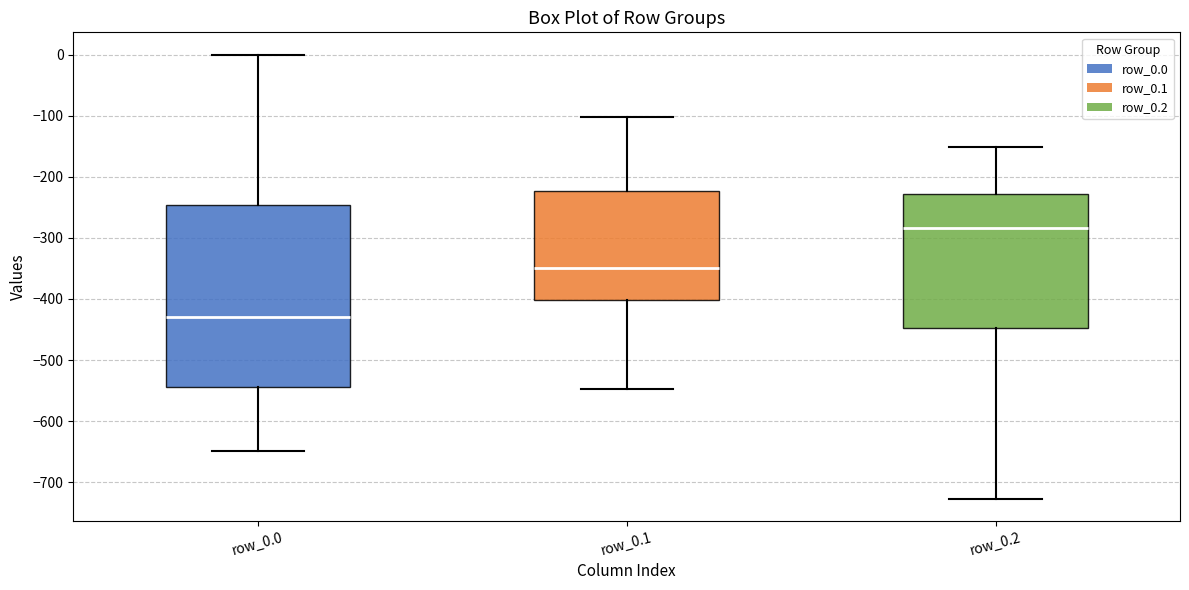

Reading left to right, read every box against the y-axis: the position of its median line, the range the box covers, and the ends of its whiskers. The values are not printed on the chart, so give them approximately, as read against the axis.

row_0.0: median -430, box -540 to -250, whiskers -650 to 0
row_0.1: median -350, box -400 to -220, whiskers -550 to -100
row_0.2: median -280, box -450 to -230, whiskers -730 to -150